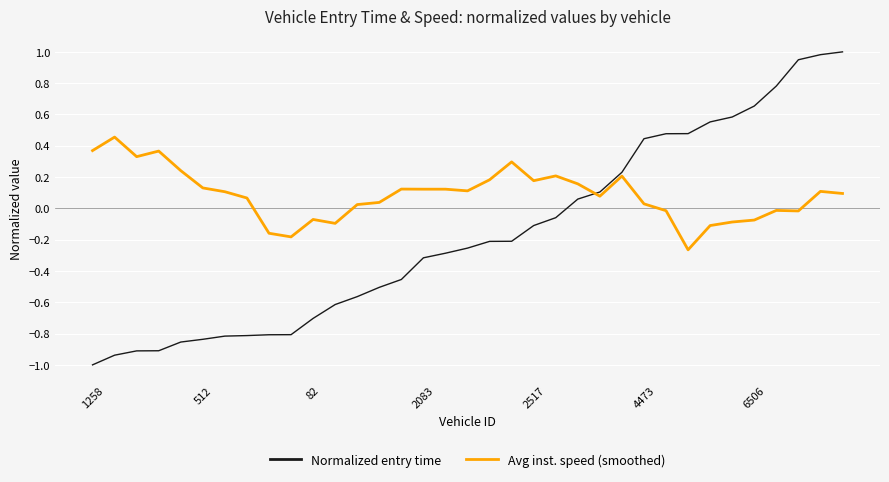

Which series has the widest spread of values?

Normalized entry time